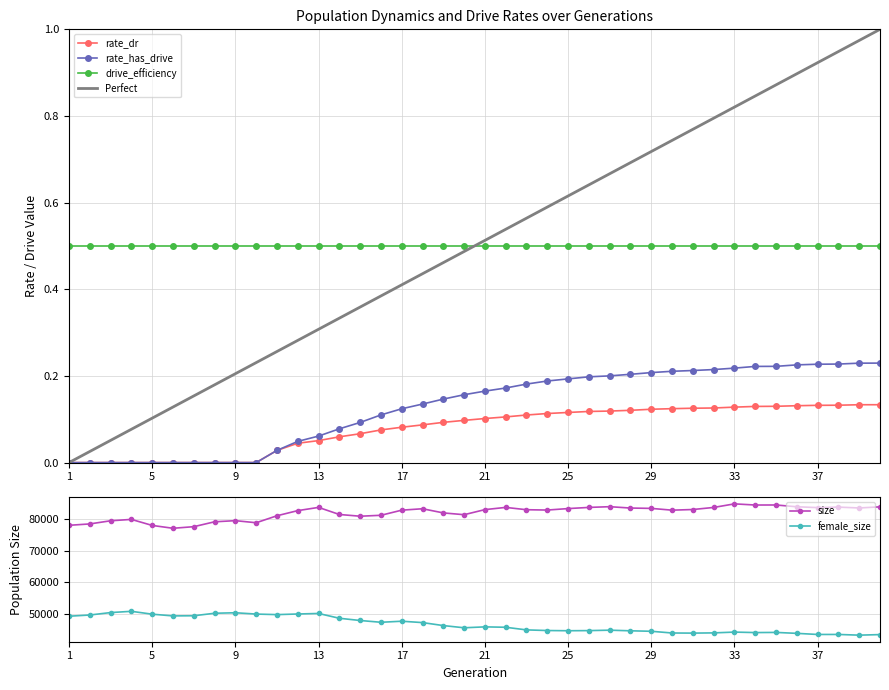

What is the average value of the female_size series?

46538